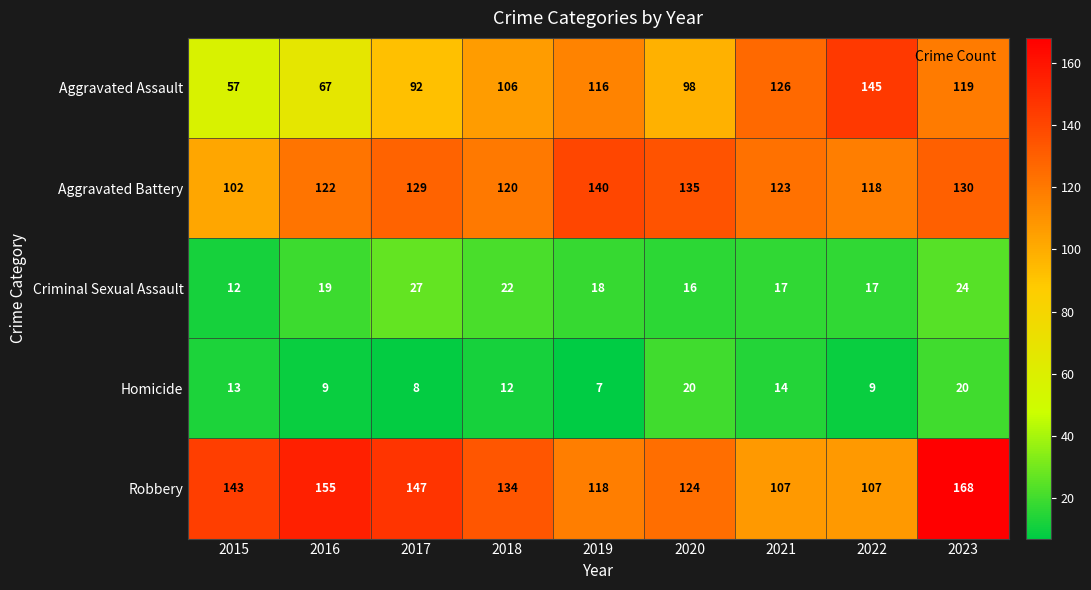

What is the average value of the Criminal Sexual Assault series?

19